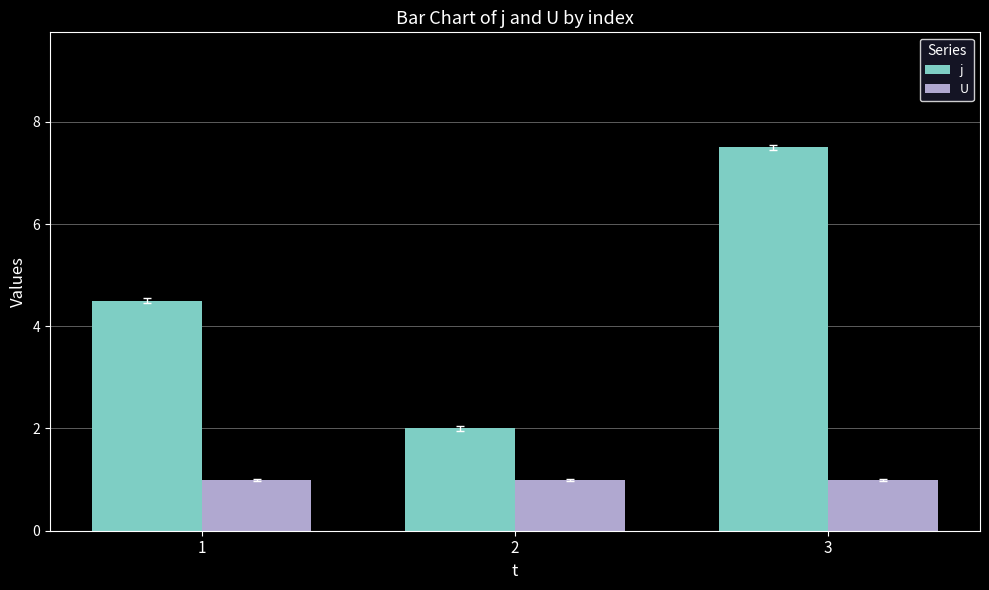

What is the approximate value of j at 1?

4.5